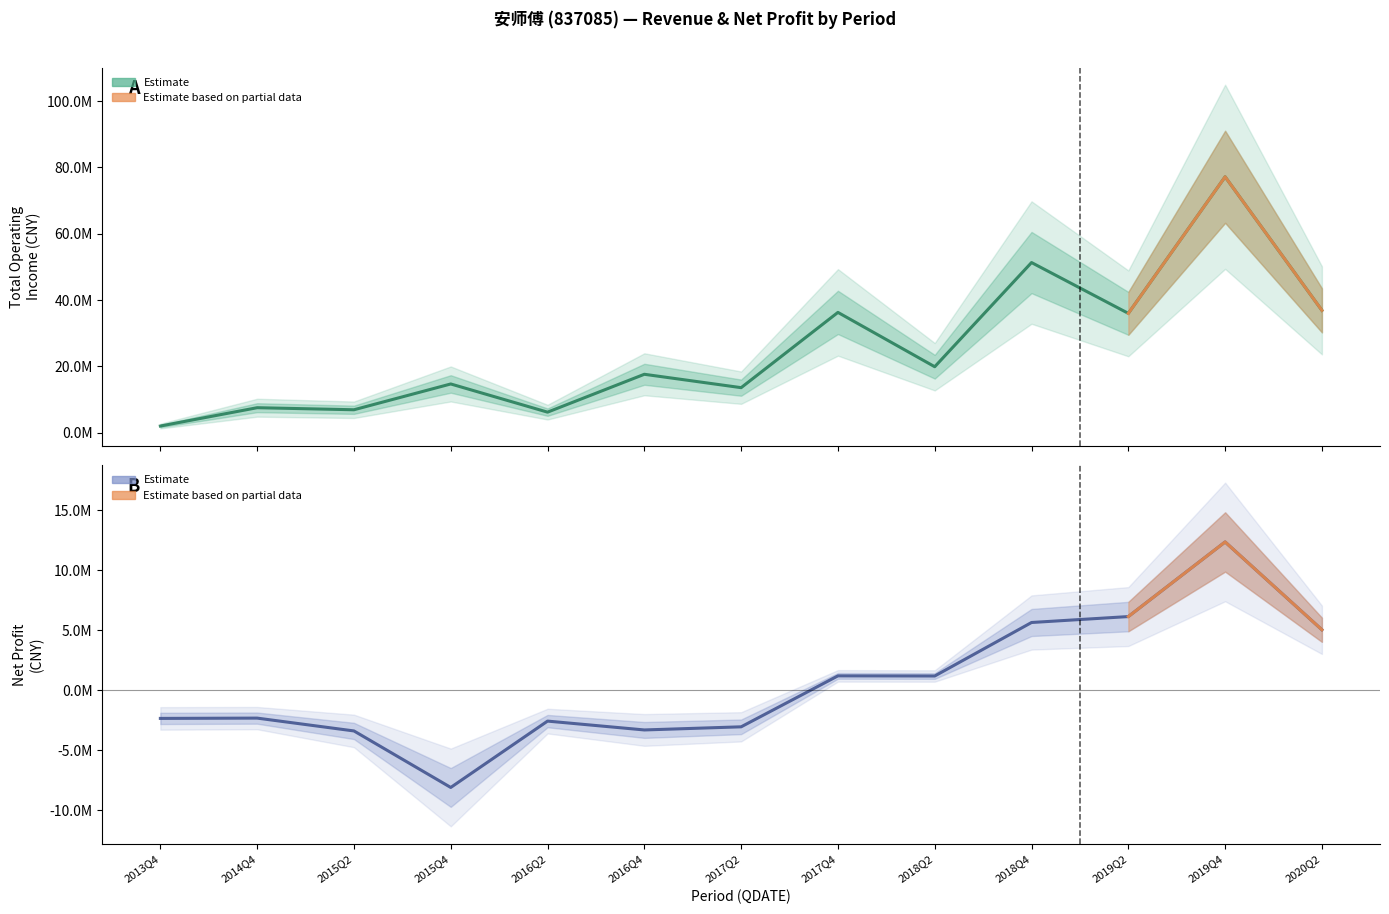

What is the smallest value displayed?

-8108531.5